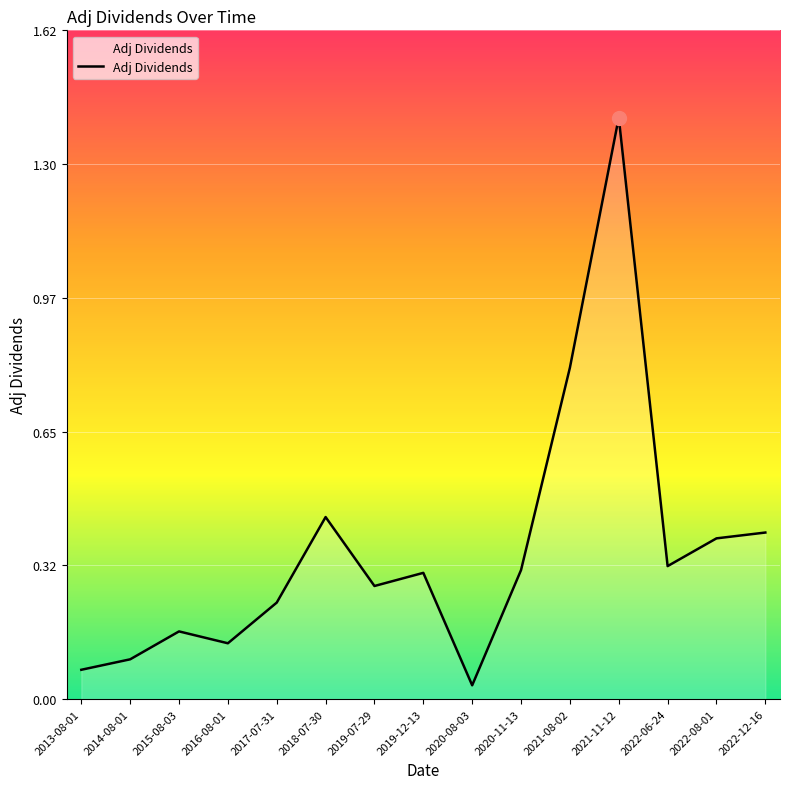

How many lines are shown in the chart?

1